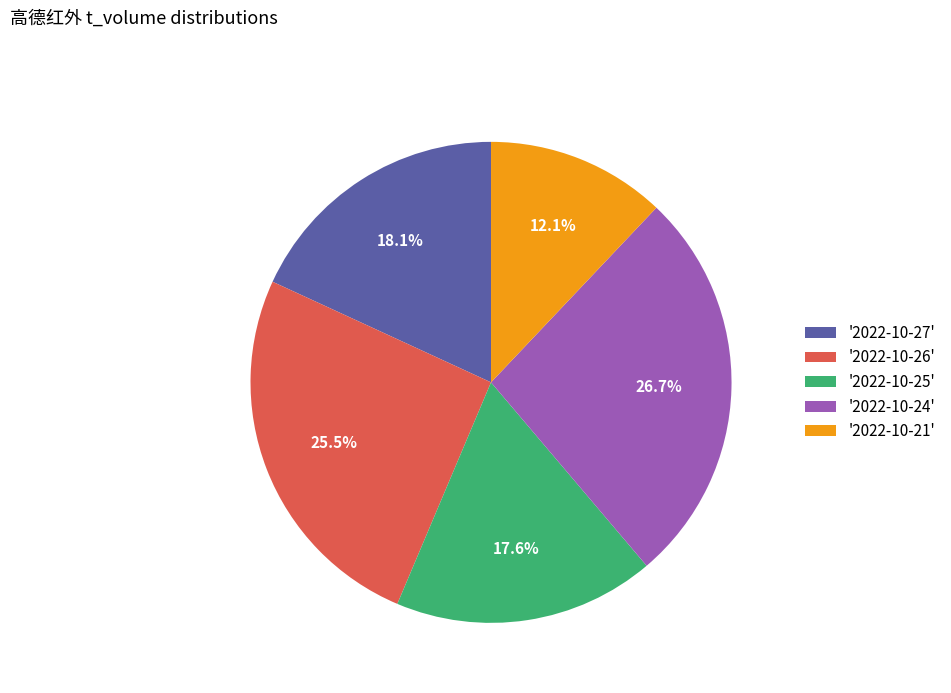

Is there a majority slice in this chart?

No